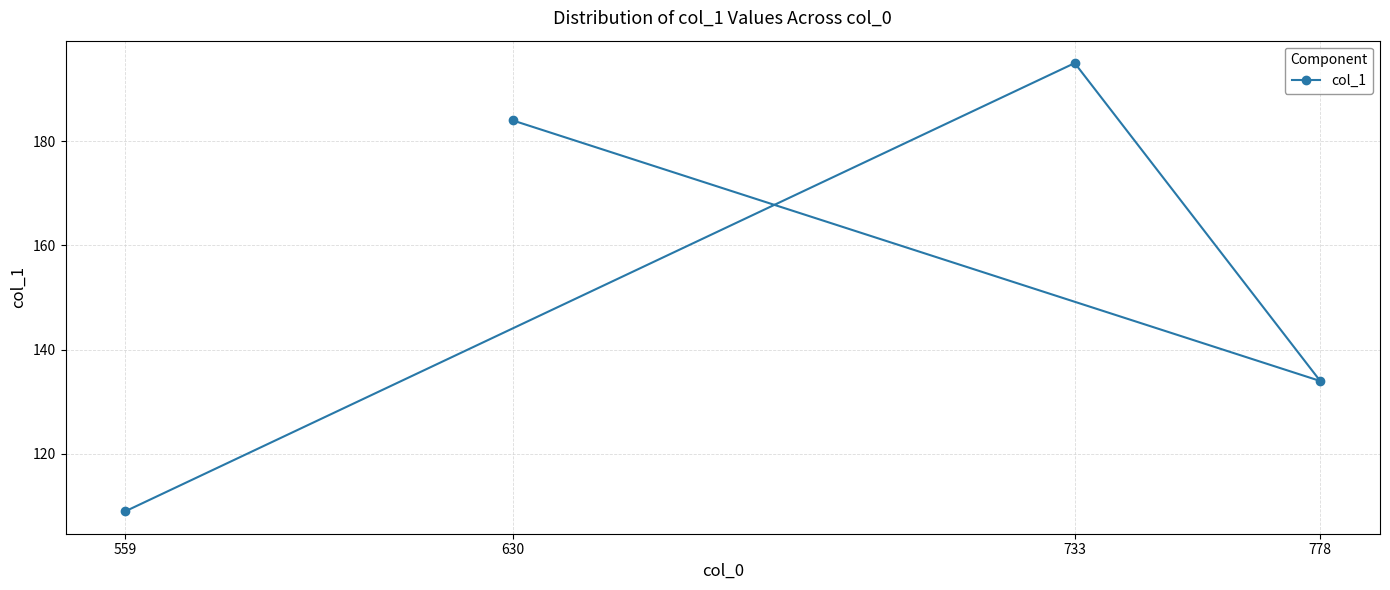

How many values are between 134 and 195?

3